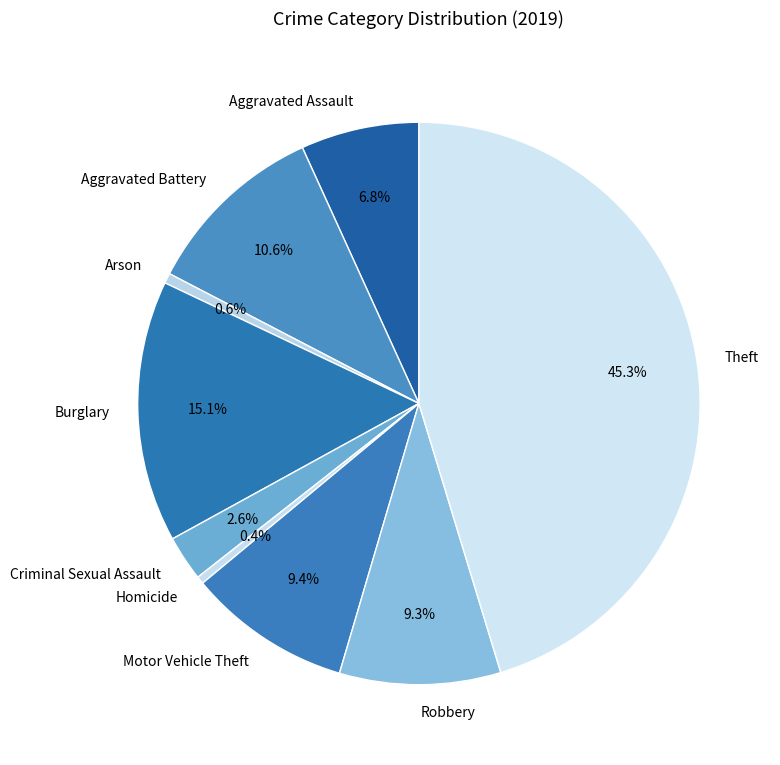

The Burglary slice represents 15% of the pie. True or false?

True